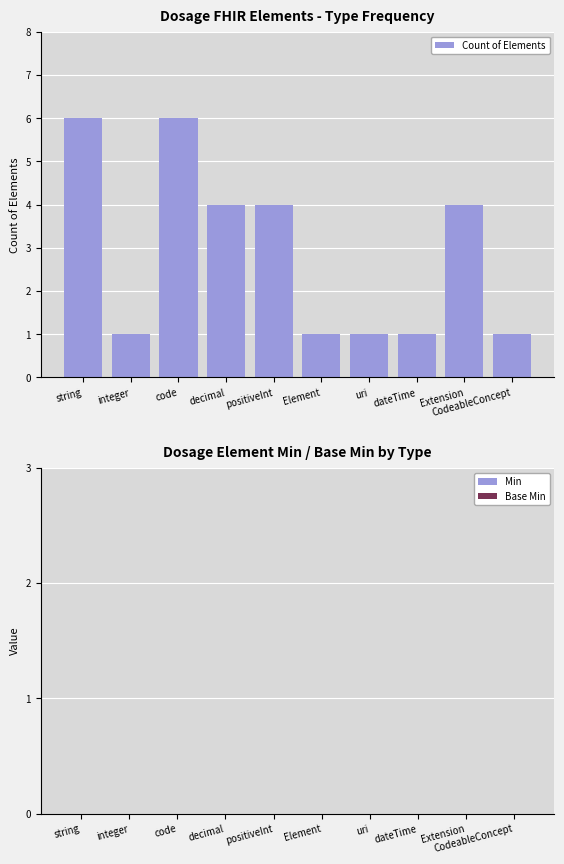

What is the label of the 4th bar from the right?

uri